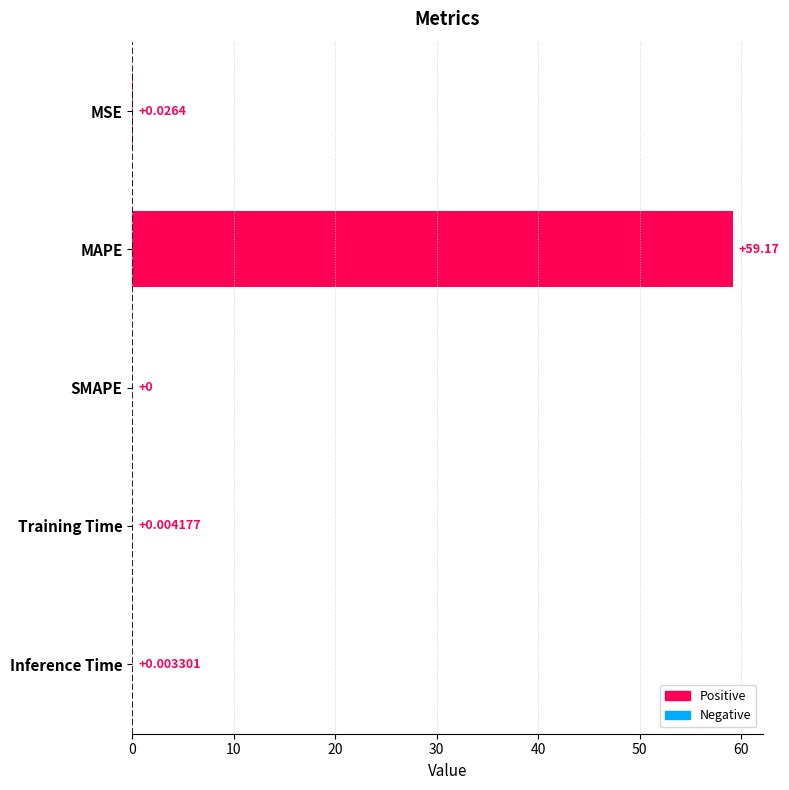

Count the number of categories in the chart.

5